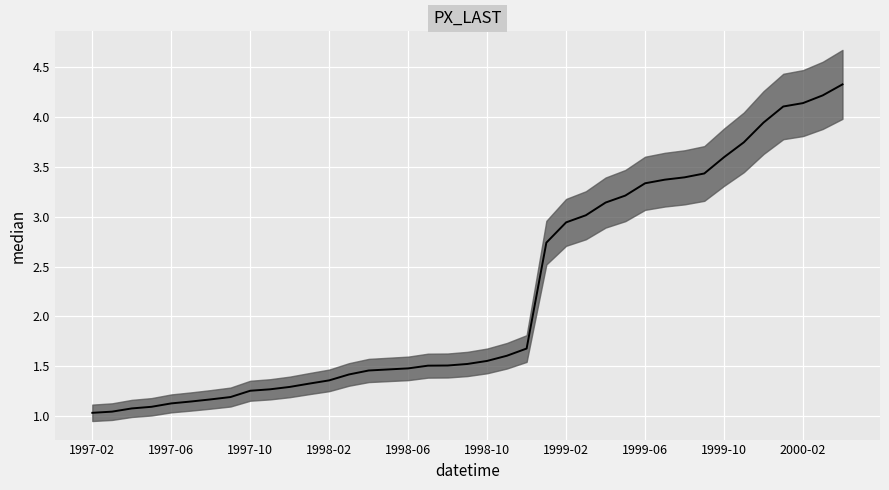

Which category has the highest value across all series?

38